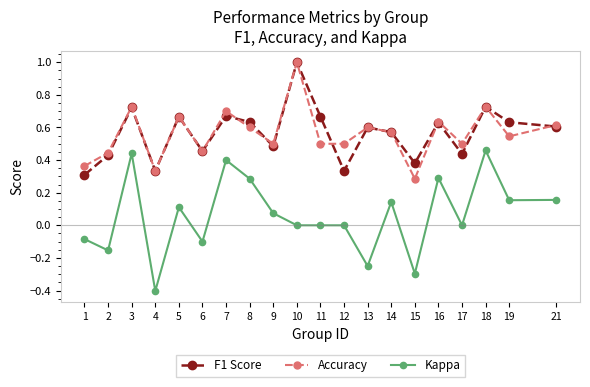

Is the value of Kappa at 11 greater than the value of Accuracy at 16?

No